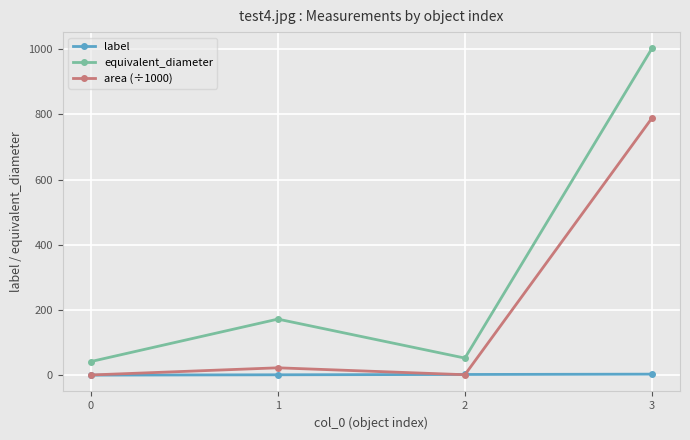

Rank the series by their average value, from lowest to highest.

label, area (÷1000), equivalent_diameter